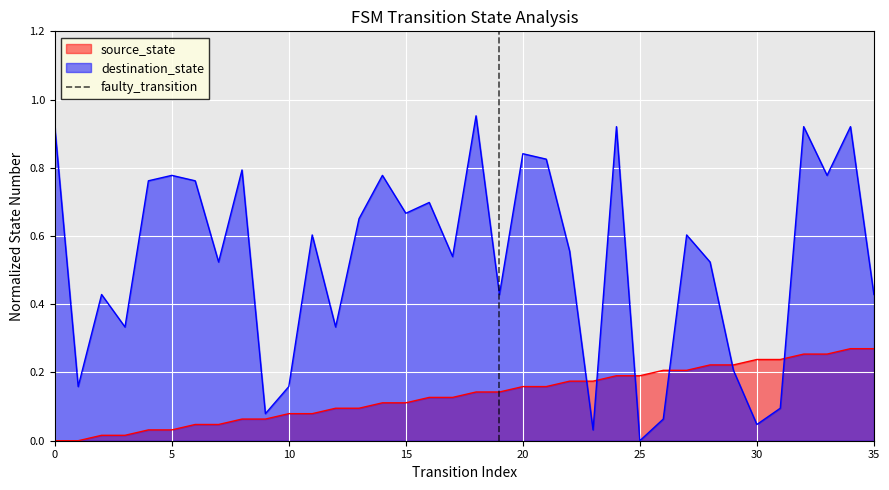

The destination_state series shows 0.3 at 10. True or false?

False